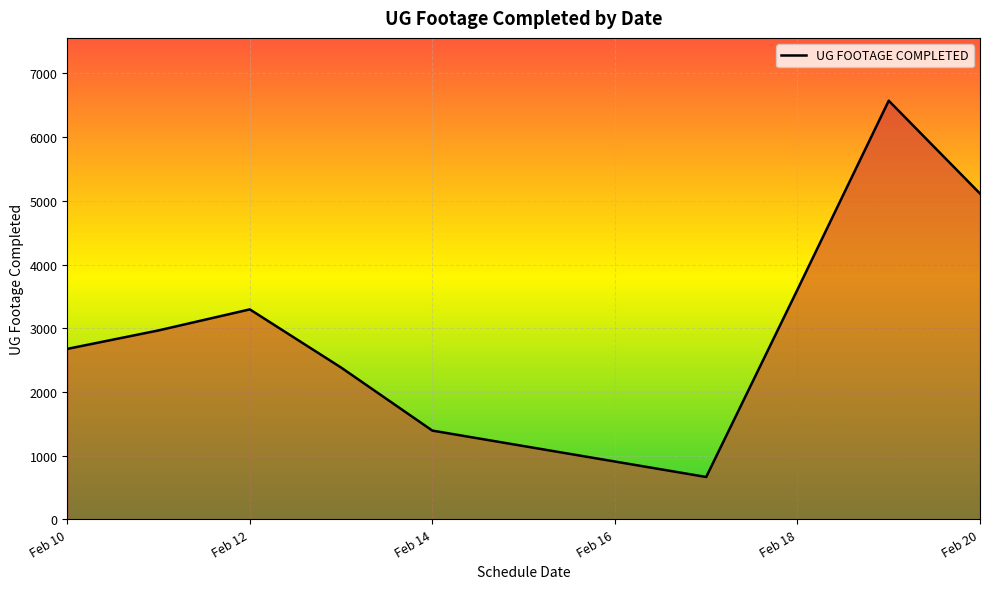

What is the smallest value displayed?

666